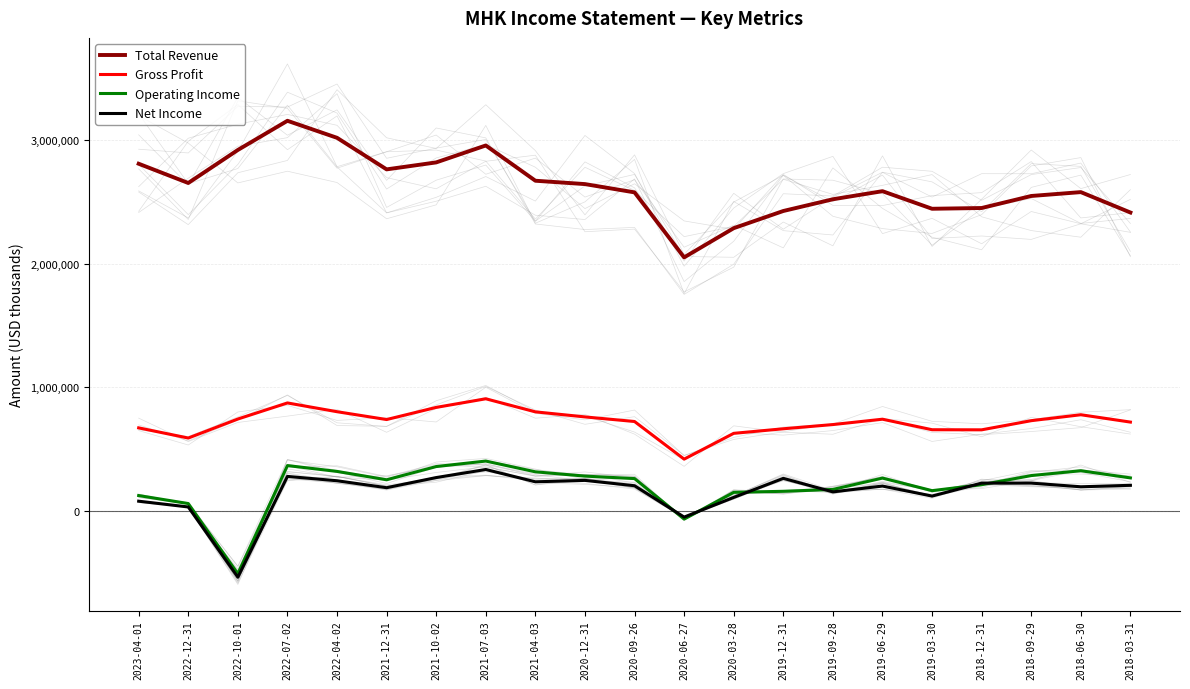

At which category is the sum across all series the highest?

2022-07-02